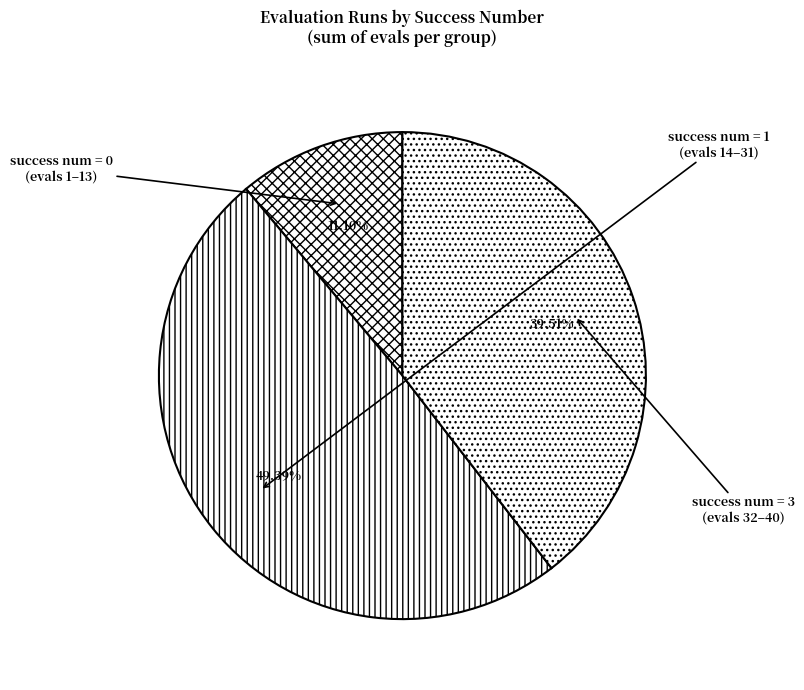

Does success num = 1 account for over 50% of the chart?

No